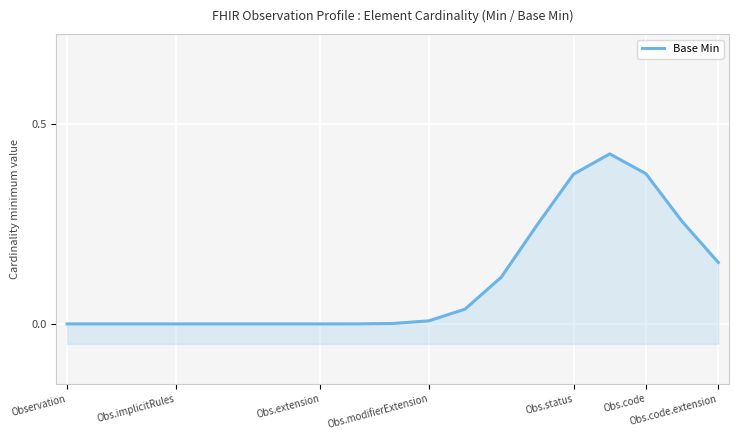

Count the number of categories in the chart.

19